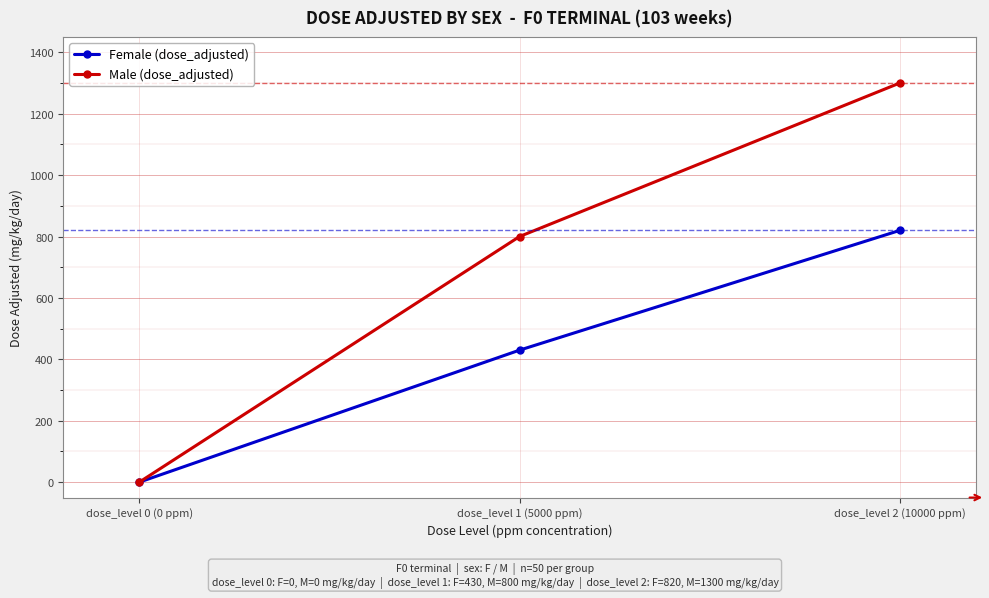

At which category is the sum across all series the highest?

dose_level 2 (10000 ppm)